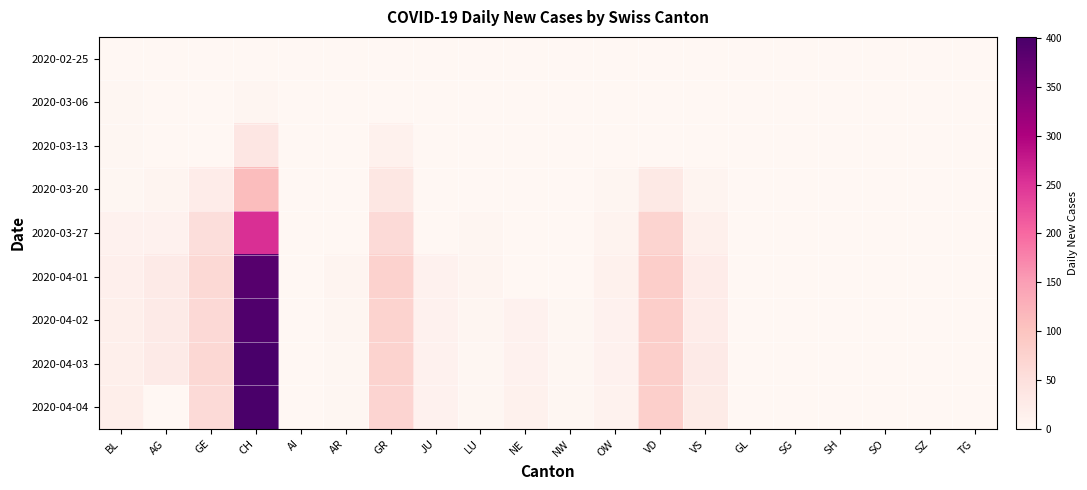

Which series changed the most between NE and OW?

2020-04-01